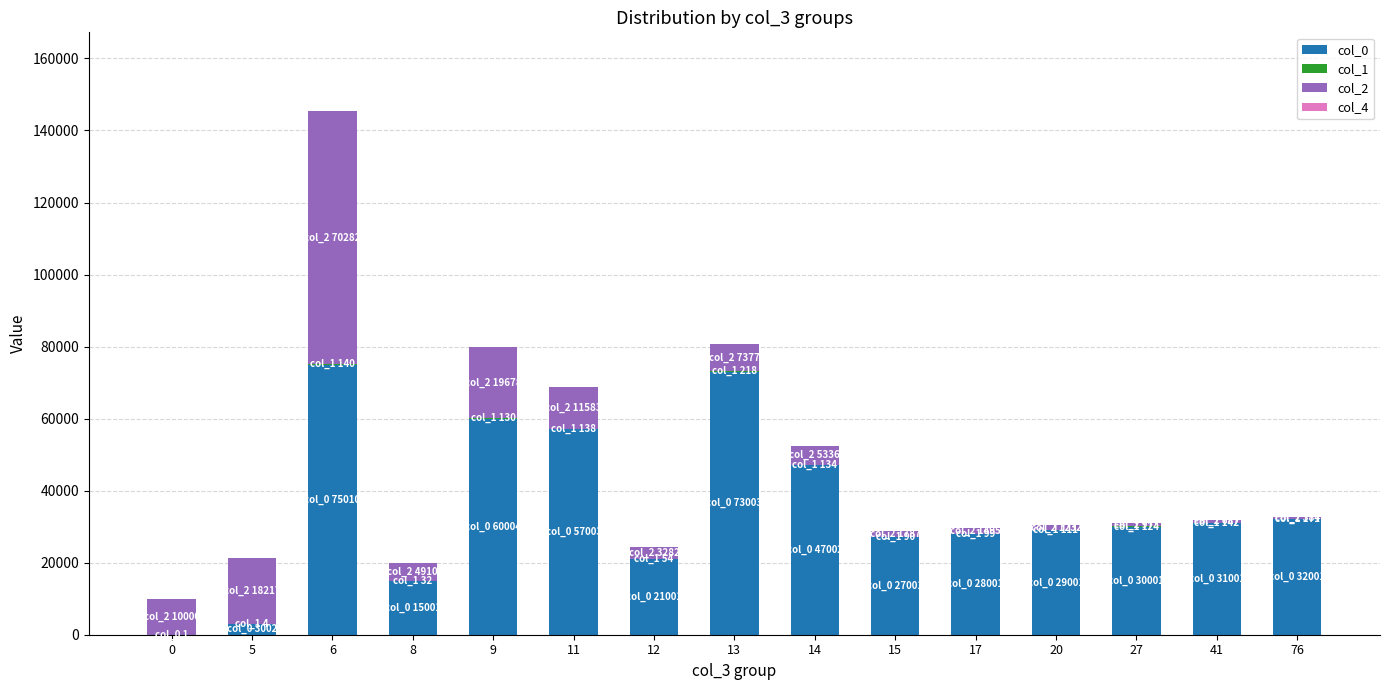

At which category is the sum across all series the highest?

6